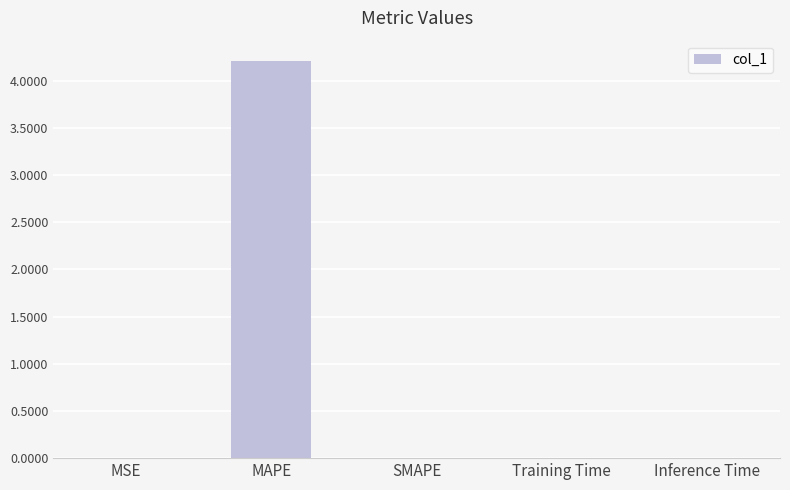

Which label corresponds to the largest value in the chart?

MAPE